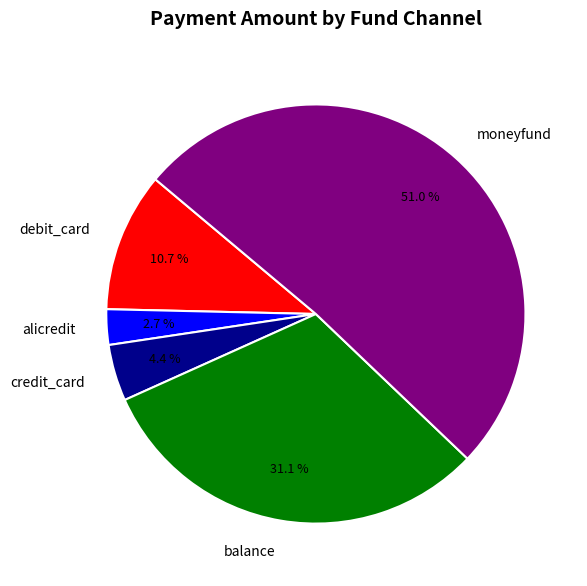

Between debit_card and credit_card, which is larger?

debit_card